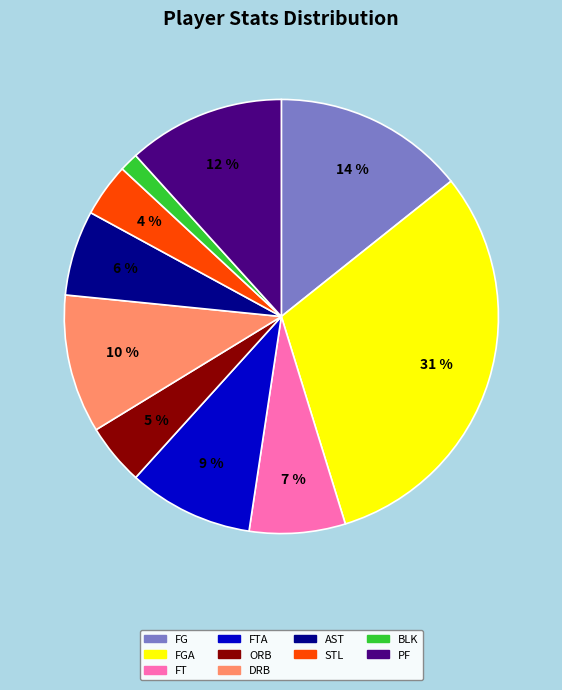

Approximately how many times larger is the value at STL compared to FT?

0.6